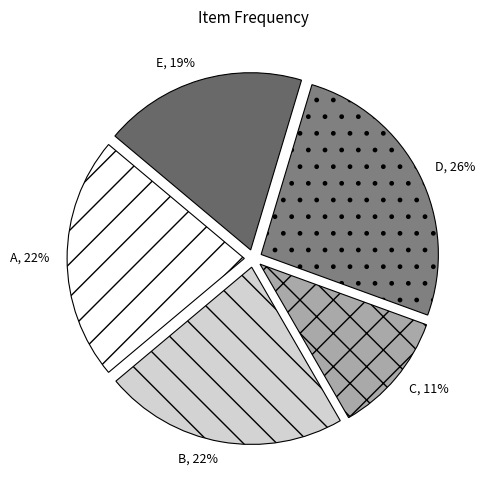

Between E and C, which is larger?

E